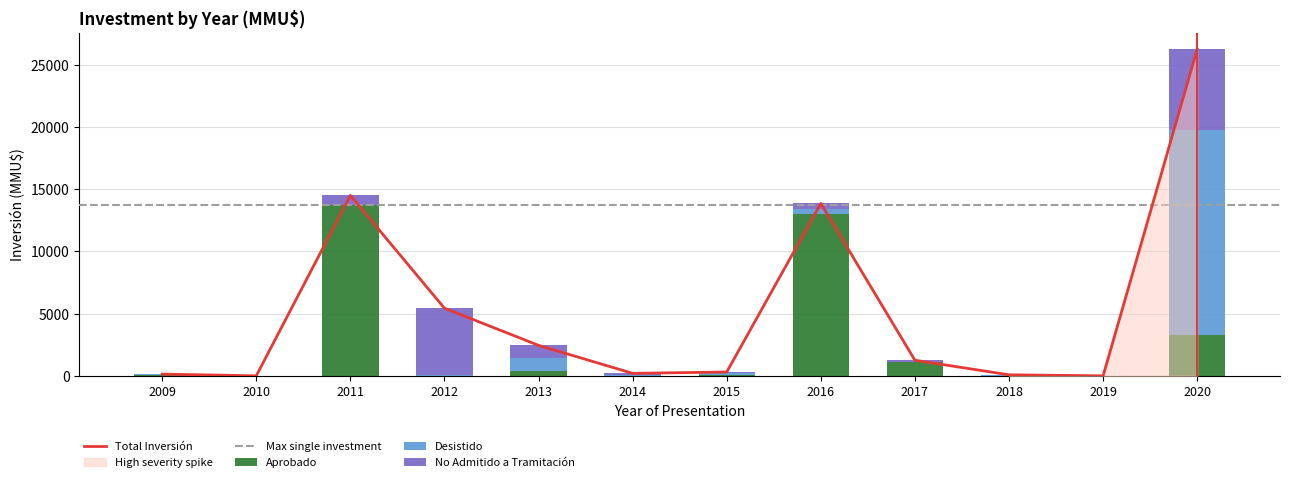

How many distinct data groups are displayed?

3